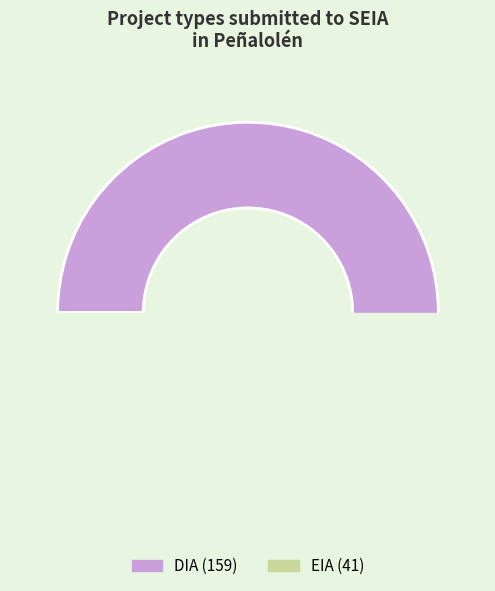

To the nearest percent, what is the difference between the EIA and DIA slice percentages?

59%